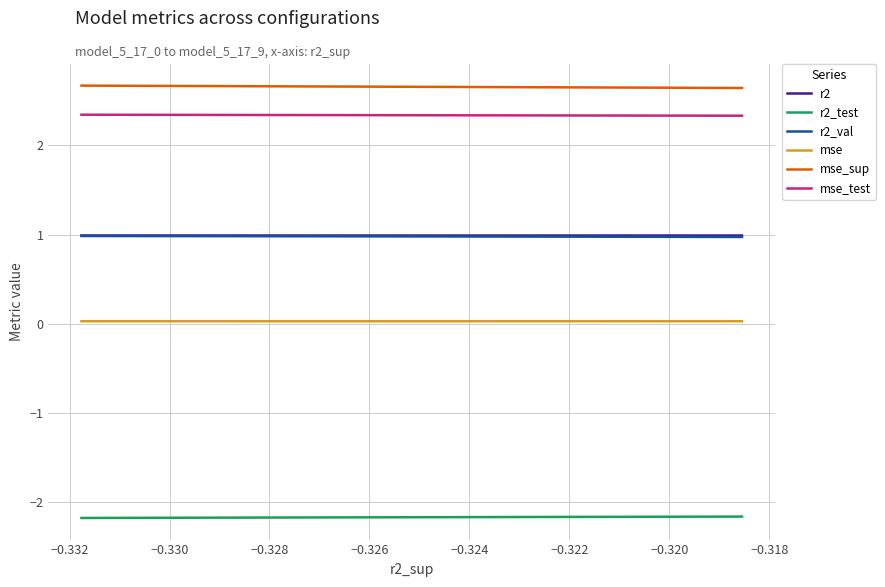

Which series has the largest total across all categories?

mse_sup